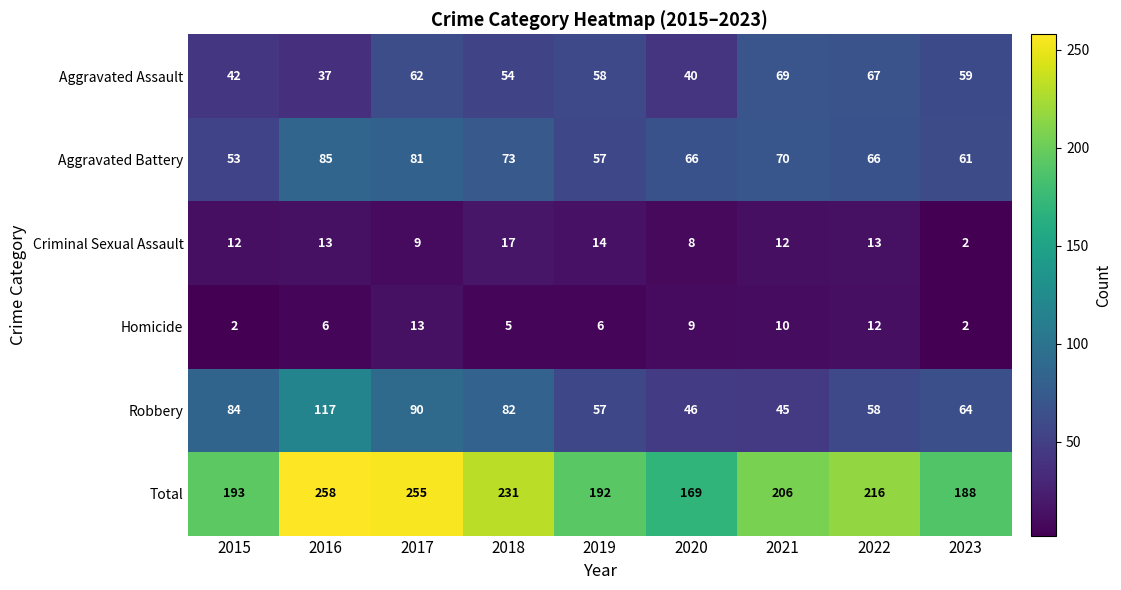

Which series has the largest range (max minus min)?

Total